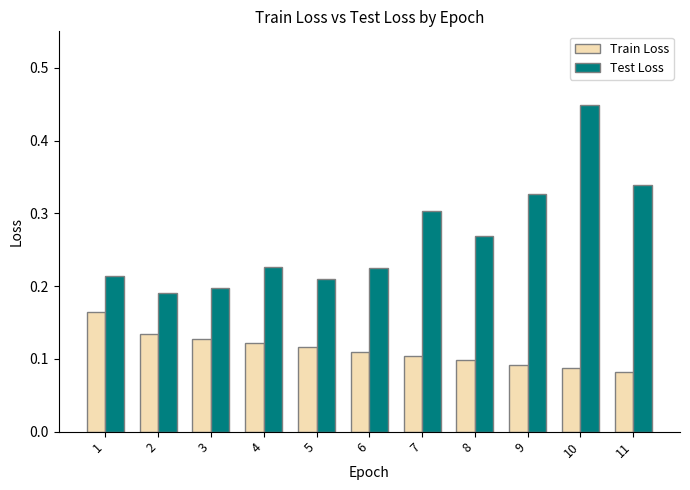

Which category has the highest value in the Test Loss series?

10